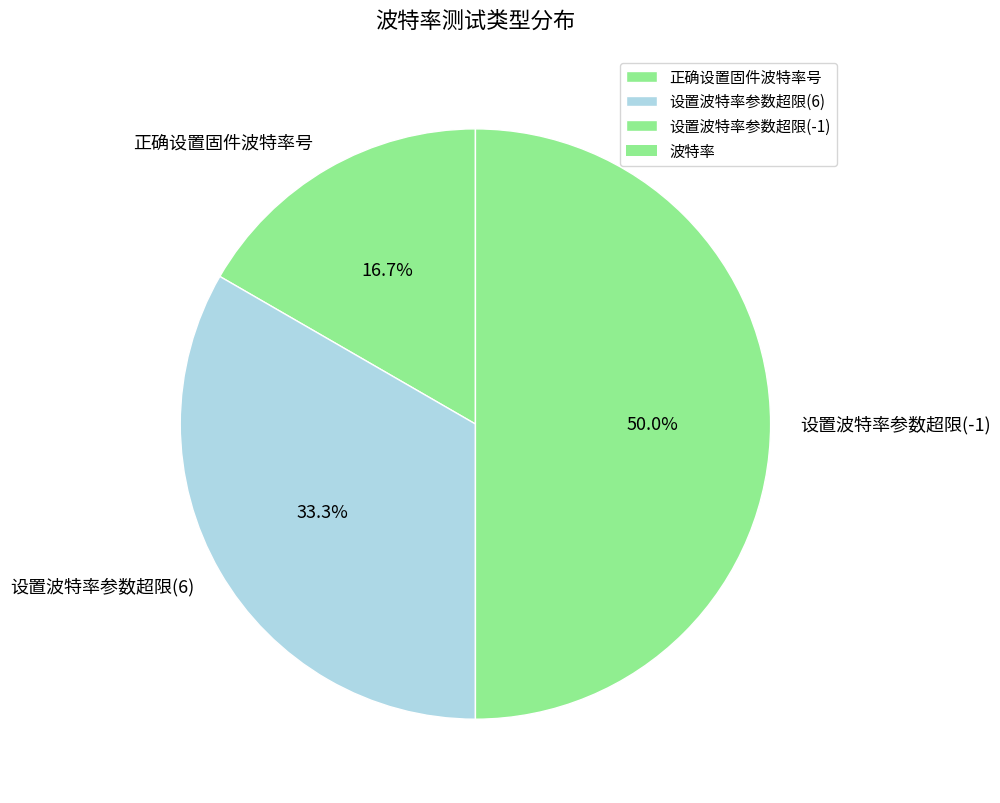

How much of the chart is everything except 正确设置固件波特率号?

83.3%